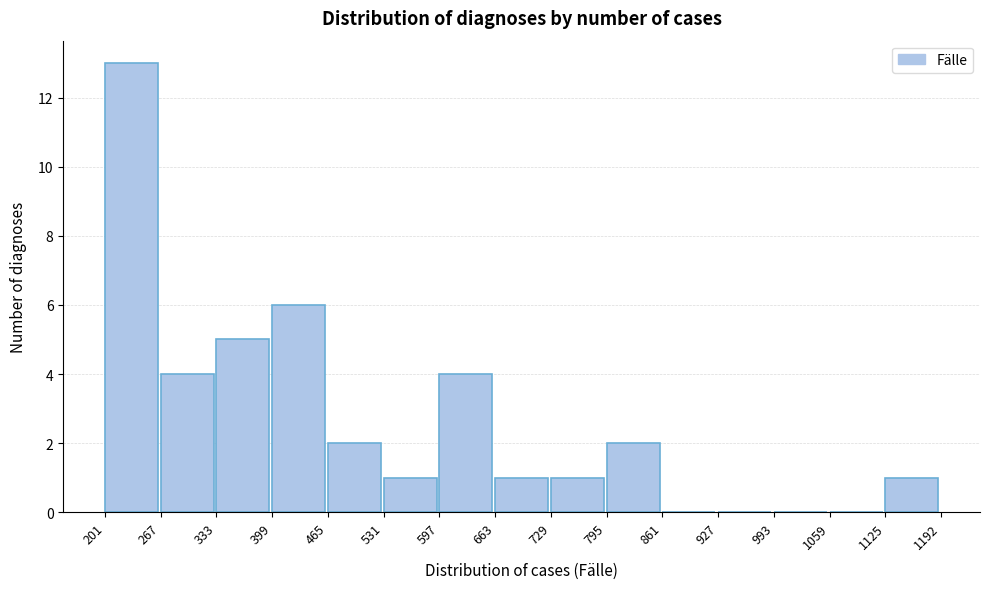

How tall is the bar that spans 531 to 597 on the x-axis? The values are not printed on the chart, so give them approximately, as read against the axis.

1